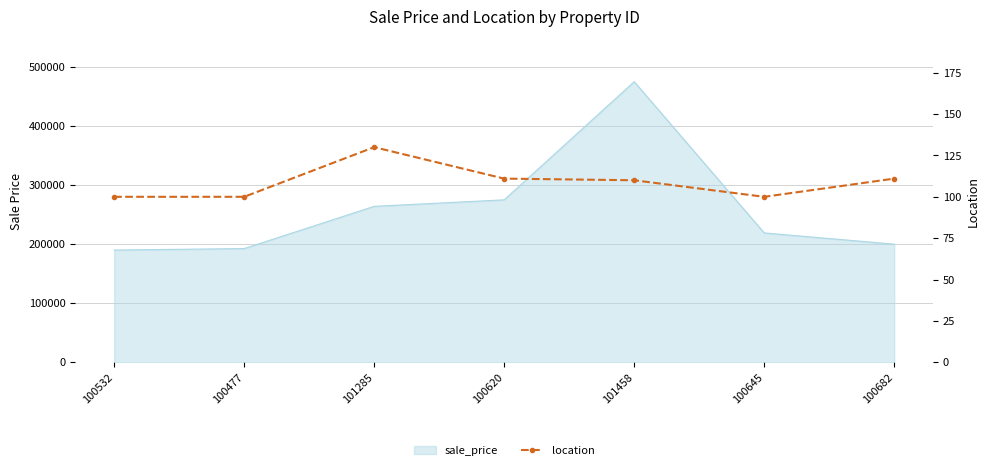

What is the difference between the second highest and second lowest values?

11